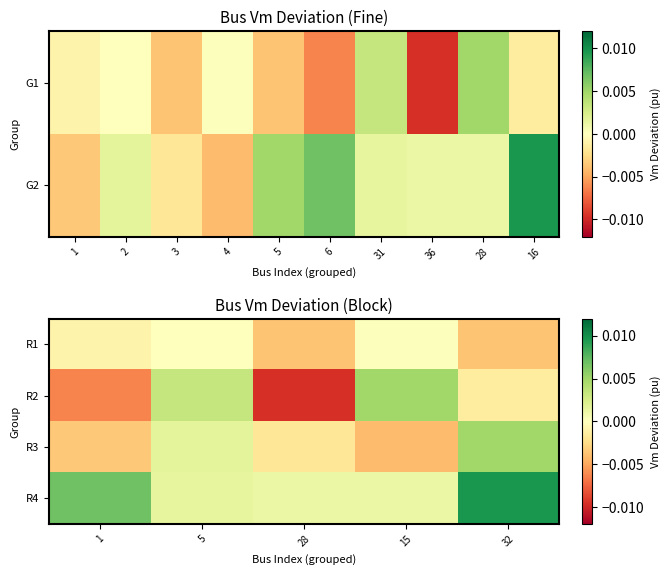

Count the number of data series in this chart.

4